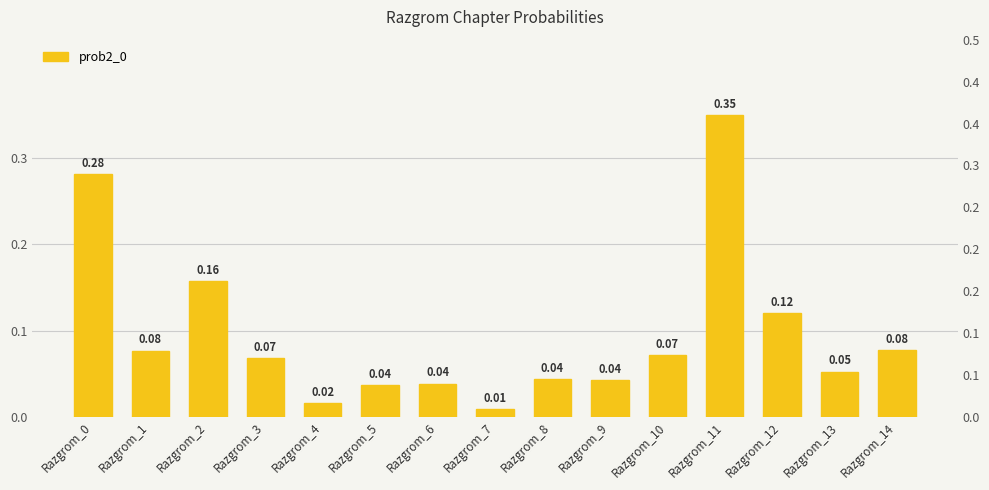

Rank the categories by value from lowest to highest.

Razgrom_7, Razgrom_4, Razgrom_5, Razgrom_6, Razgrom_9, Razgrom_8, Razgrom_13, Razgrom_3, Razgrom_10, Razgrom_1, Razgrom_14, Razgrom_12, Razgrom_2, Razgrom_0, Razgrom_11